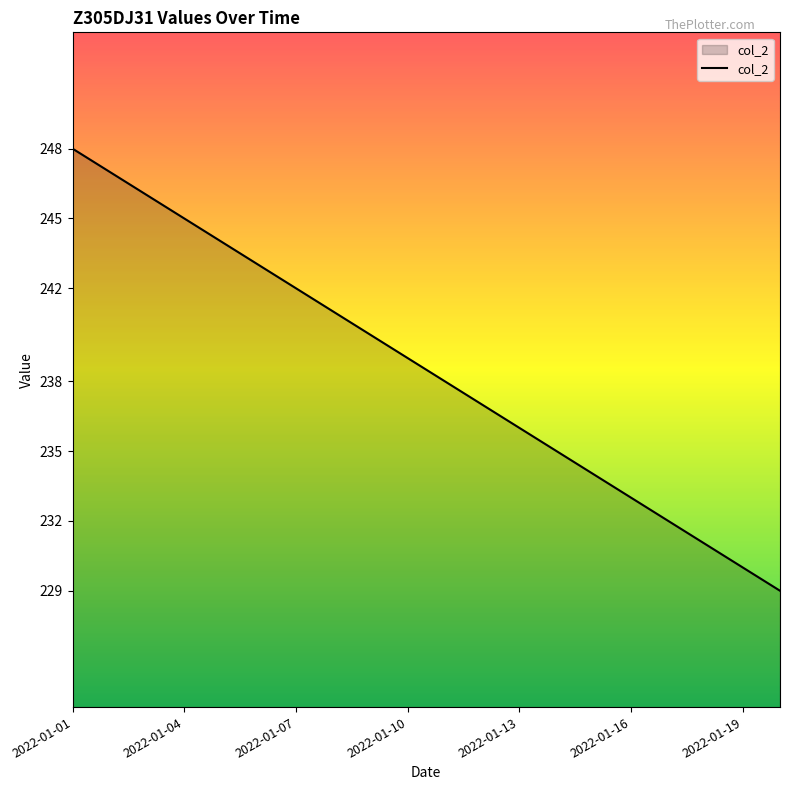

What is the greatest value displayed?

248